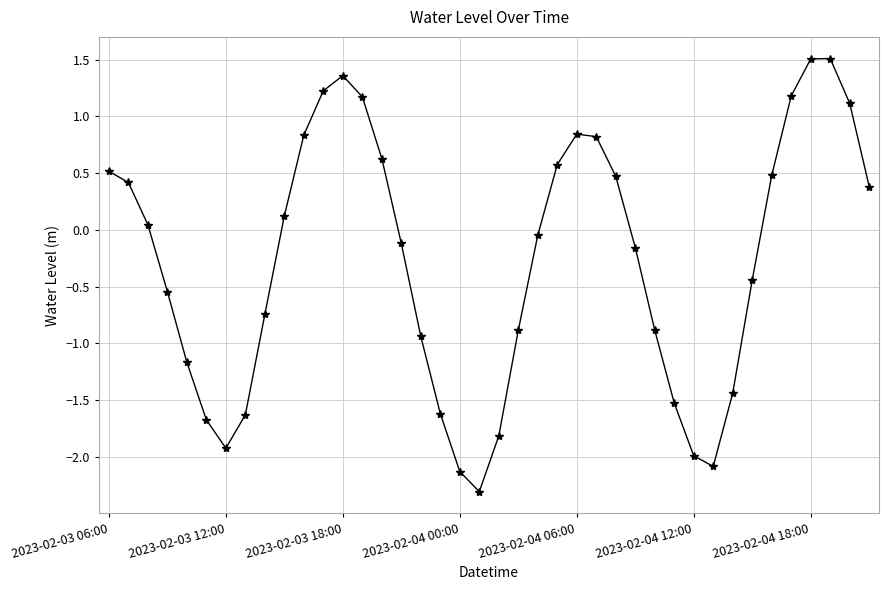

What is the greatest value displayed?

1.5